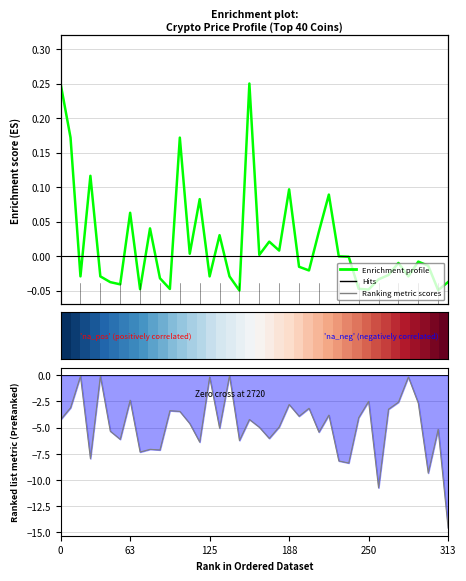

How many values in Enrichment profile are below zero?

24